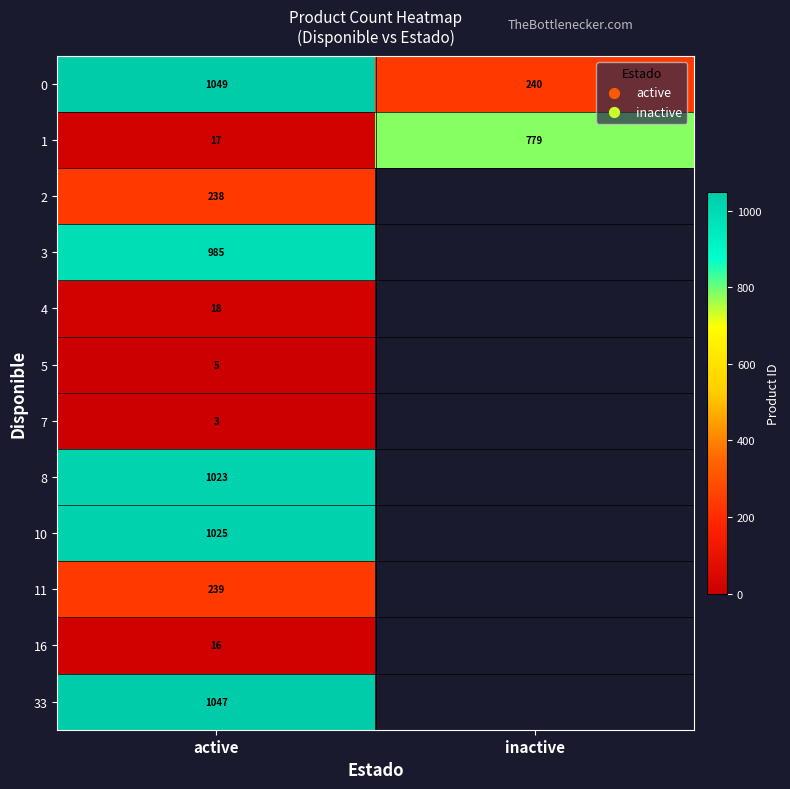

What is the total value across all series at active?

5665